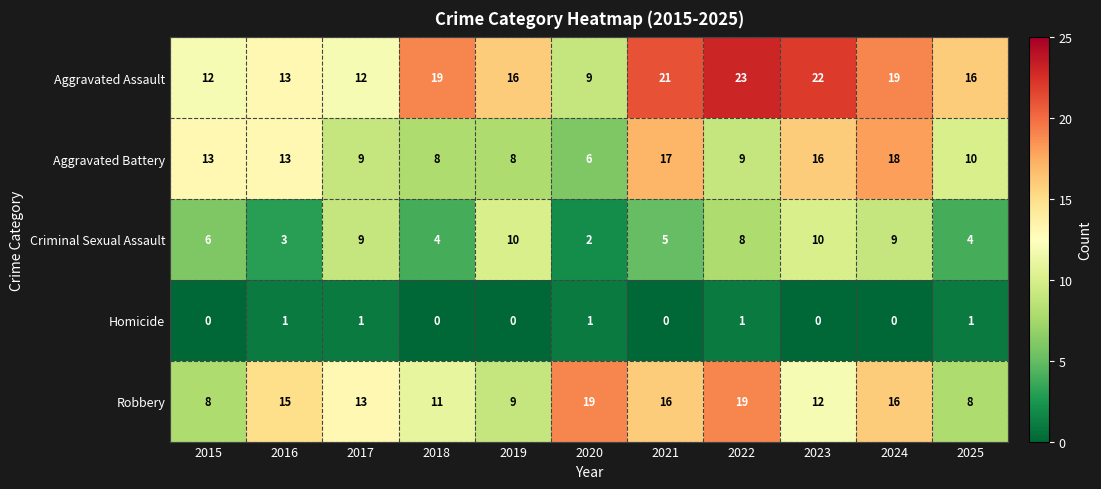

What is the difference between the second highest and second lowest values in the Robbery series?

11